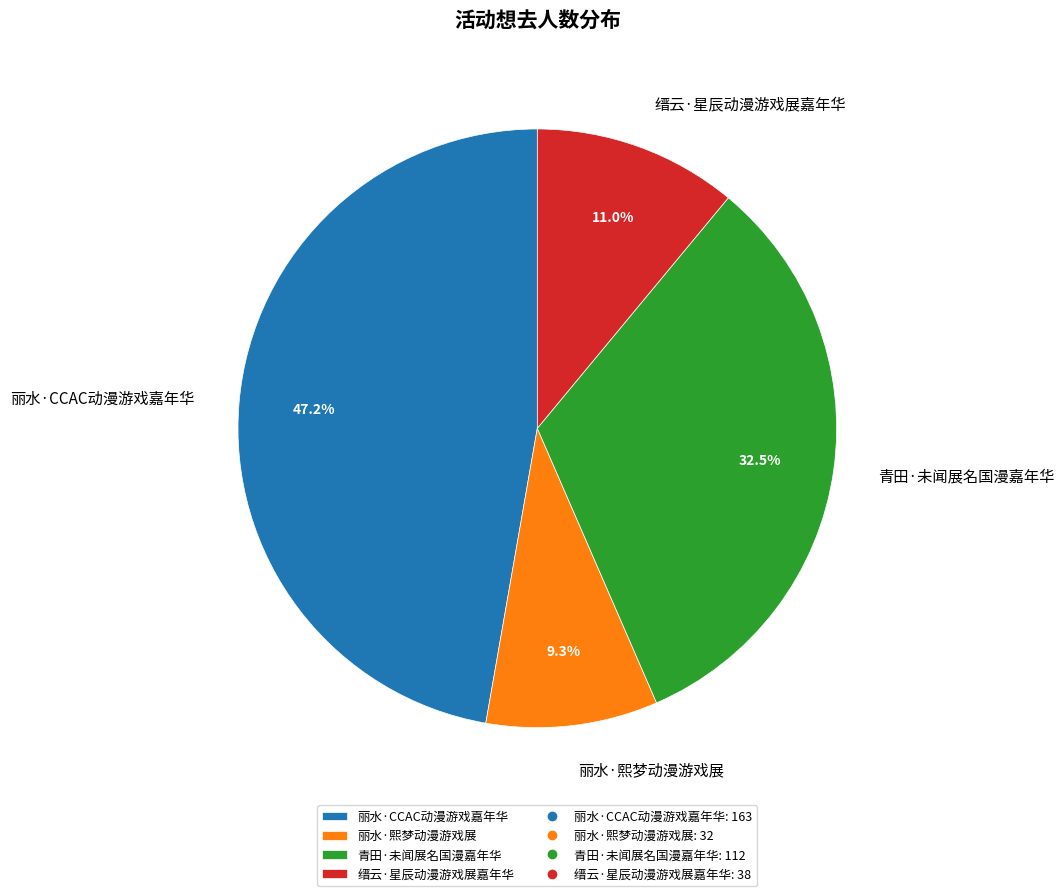

To the nearest percent, what is the difference between the largest and smallest slice percentages?

38%